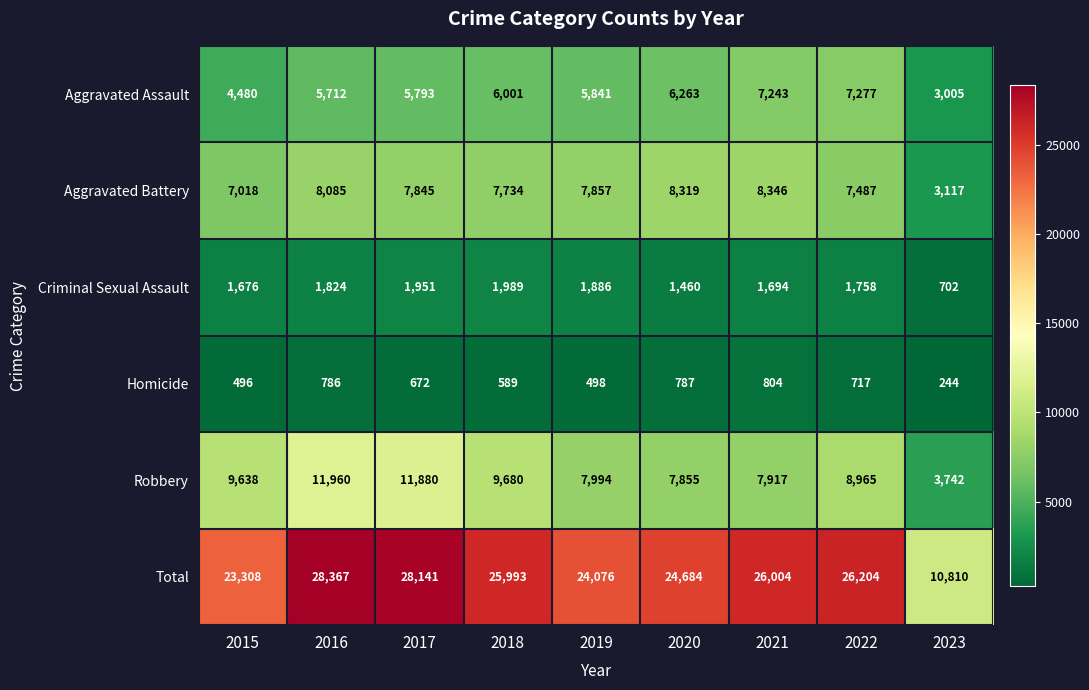

What is the difference between the Aggravated Assault values at 2021 and 2017?

1450